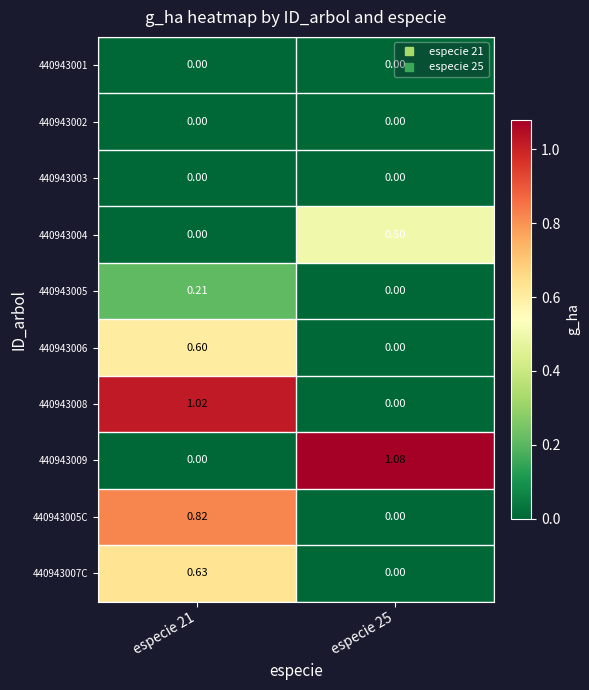

Reading left to right, transcribe all the data shown in this chart.

440943001: especie 21=0.0	especie 25=0.0
440943002: especie 21=0.0	especie 25=0.0
440943003: especie 21=0.0	especie 25=0.0
440943004: especie 21=0.0	especie 25=0.5
440943005: especie 21=0.2	especie 25=0.0
440943006: especie 21=0.6	especie 25=0.0
440943008: especie 21=1.0	especie 25=0.0
440943009: especie 21=0.0	especie 25=1.1
440943005C: especie 21=0.8	especie 25=0.0
440943007C: especie 21=0.6	especie 25=0.0